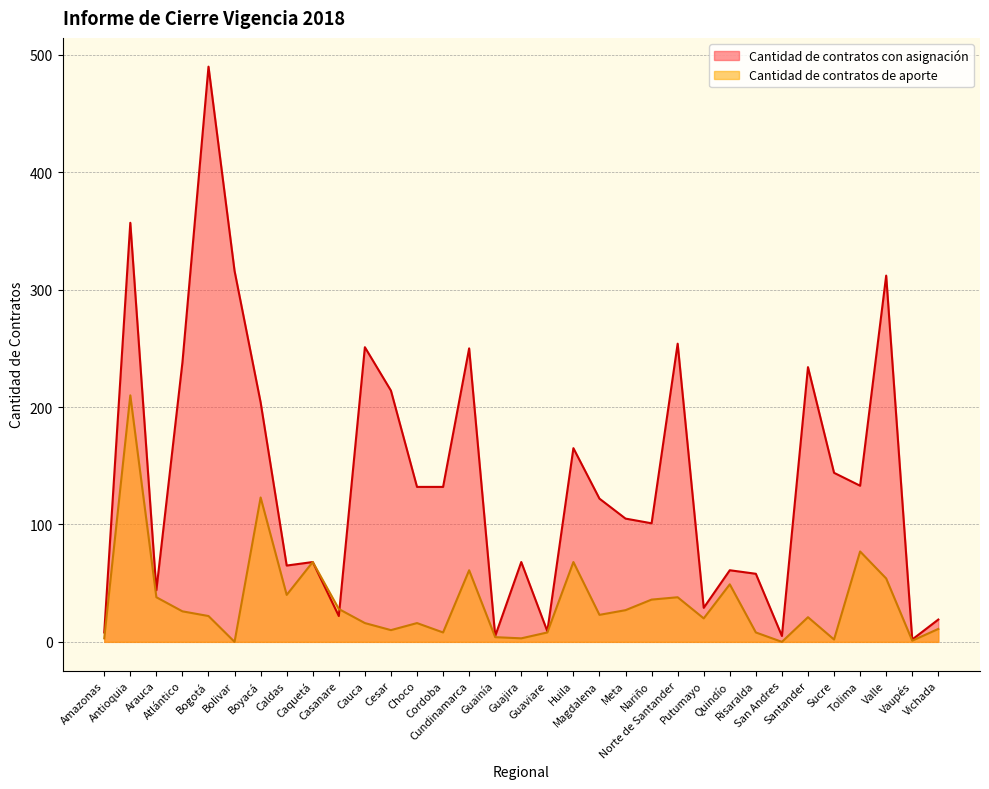

Reading left to right, transcribe all the data shown in this chart.

Cantidad de contratos con asignación: 8	357	44	238	490	316	204	65	68	22	251	214	132	132	250	5	68	9	165	122	105	101	254	29	61	58	5	234	144	133	312	2	19
Cantidad de contratos de aporte: 3	210	38	26	22	0	123	40	68	28	16	10	16	8	61	4	3	8	68	23	27	36	38	20	49	8	0	21	2	77	54	1	11